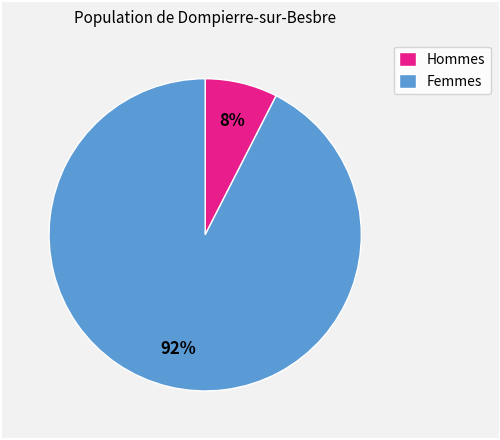

Do Hommes and Femmes together represent more than half of the pie?

Yes